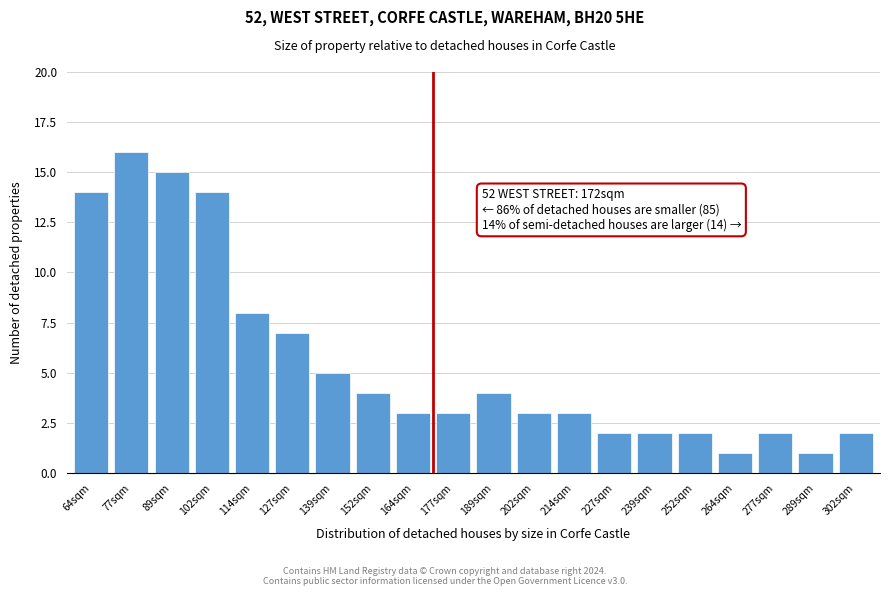

Reading left to right, transcribe all the data shown in this chart.

64sqm=14	77sqm=16	89sqm=15	102sqm=14	114sqm=8	127sqm=7	139sqm=5	152sqm=4	164sqm=3	177sqm=3	189sqm=4	202sqm=3	214sqm=3	227sqm=2	239sqm=2	252sqm=2	264sqm=1	277sqm=2	289sqm=1	302sqm=2